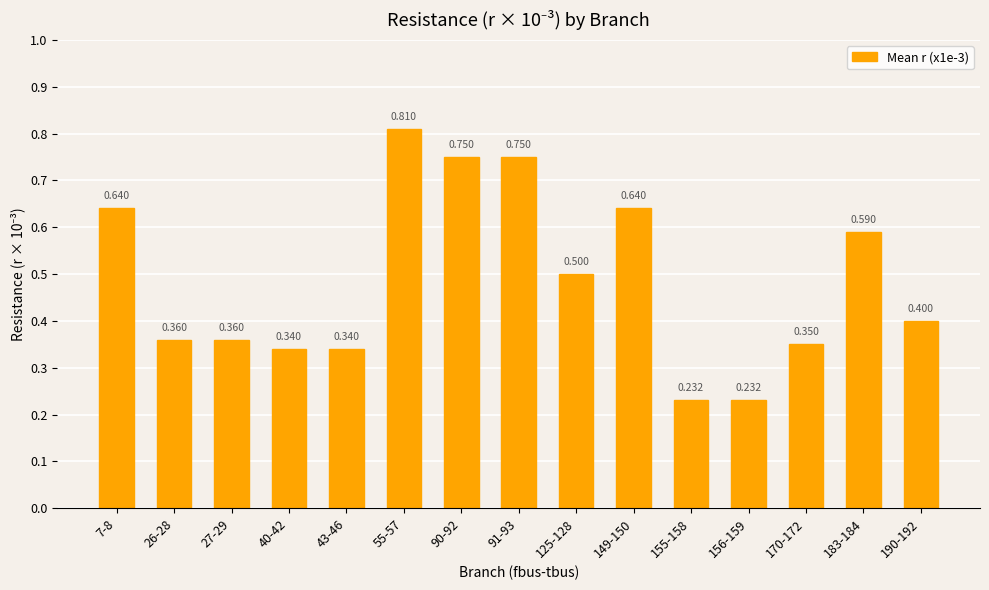

How many data points does each series have?

15